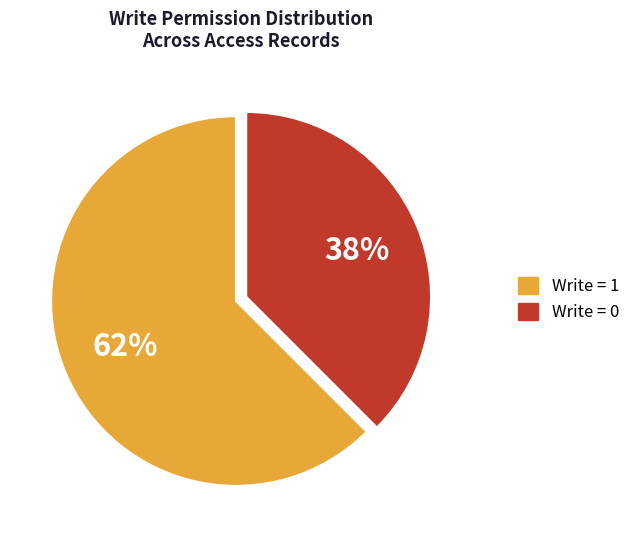

Is there any slice that represents more than half of the pie?

Yes